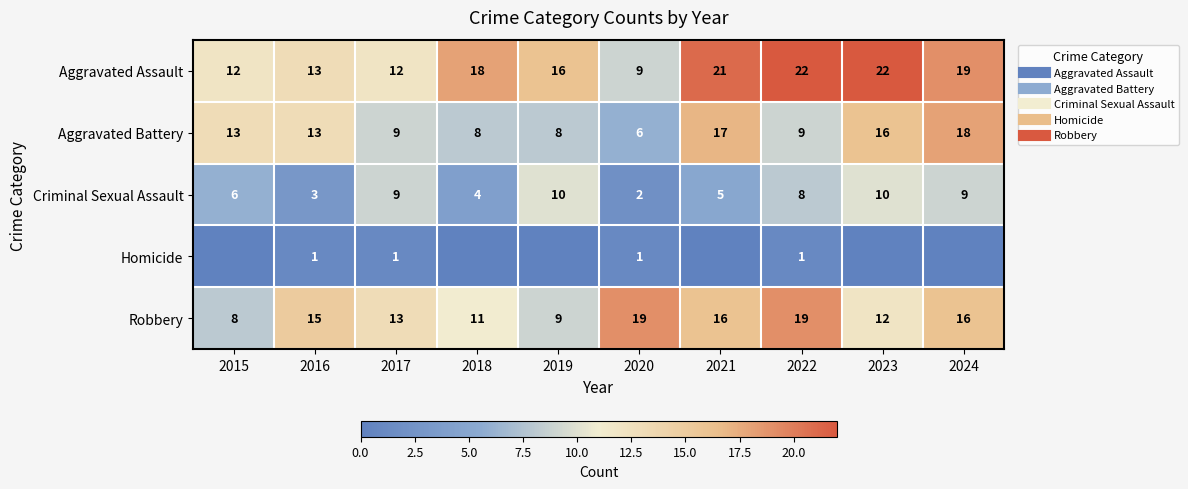

What is the sum of the Robbery values at 2019 and 2024?

25